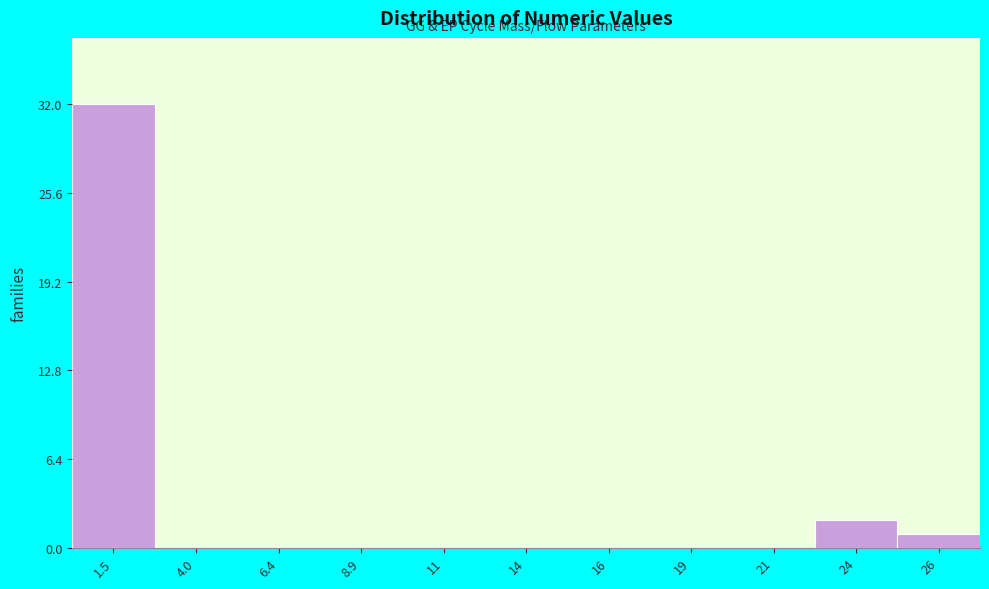

Reading left to right, list all the values displayed in this chart.

1.5=32	4.0=0	6.4=0	8.9=0	11=0	14=0	16=0	19=0	21=0	24=2	26=1